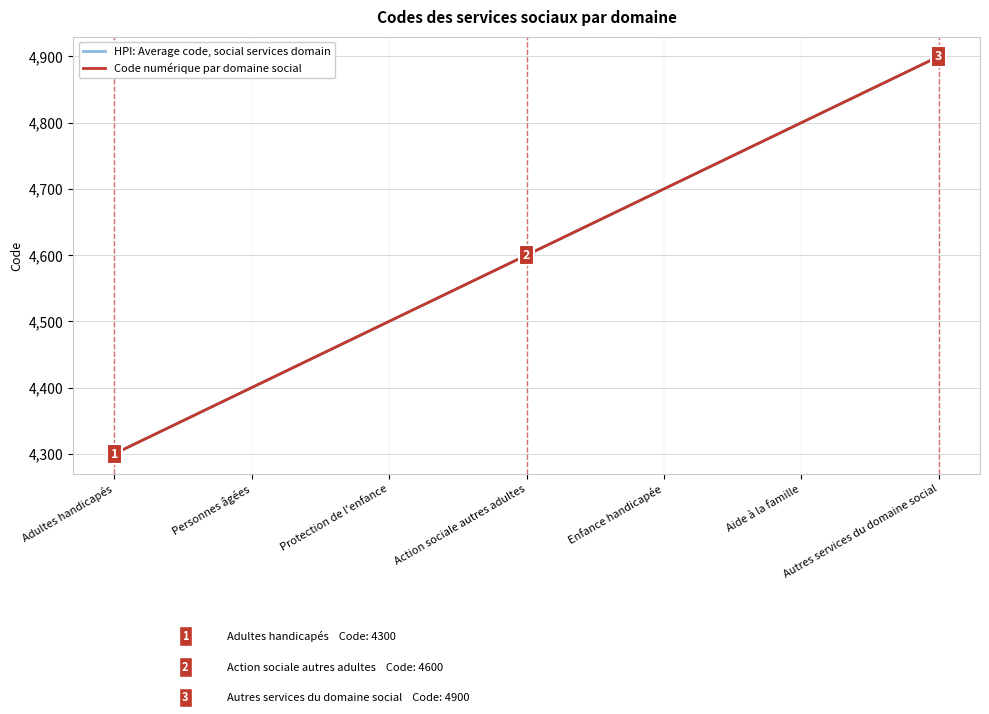

Does the chart have visible grid lines?

Yes